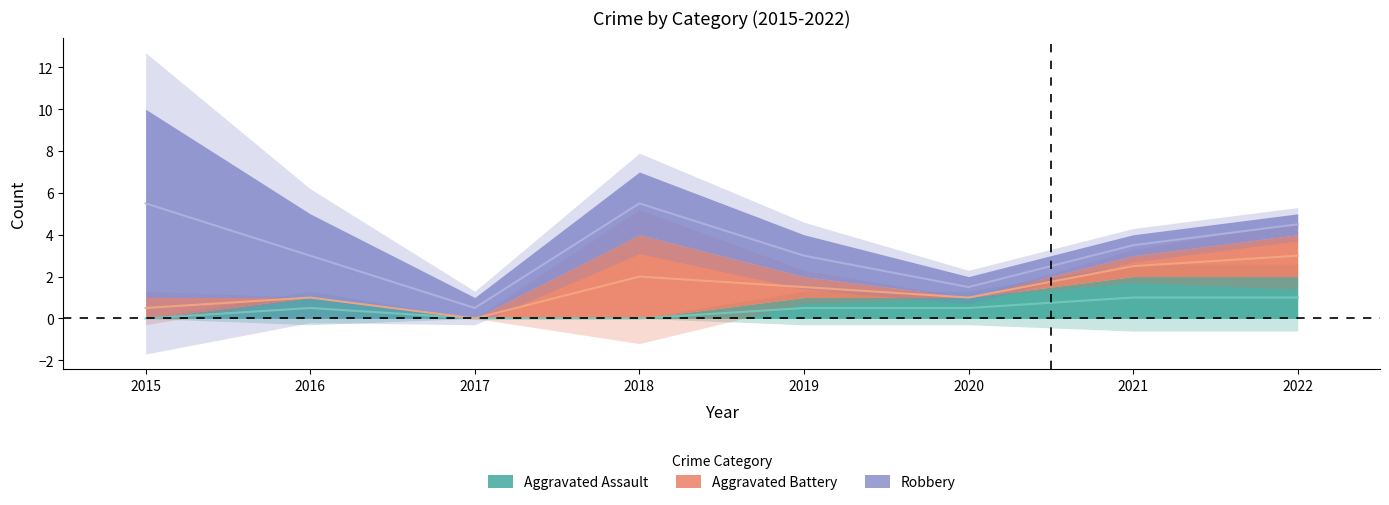

True or false: Robbery and Aggravated Assault intersect in this chart.

False